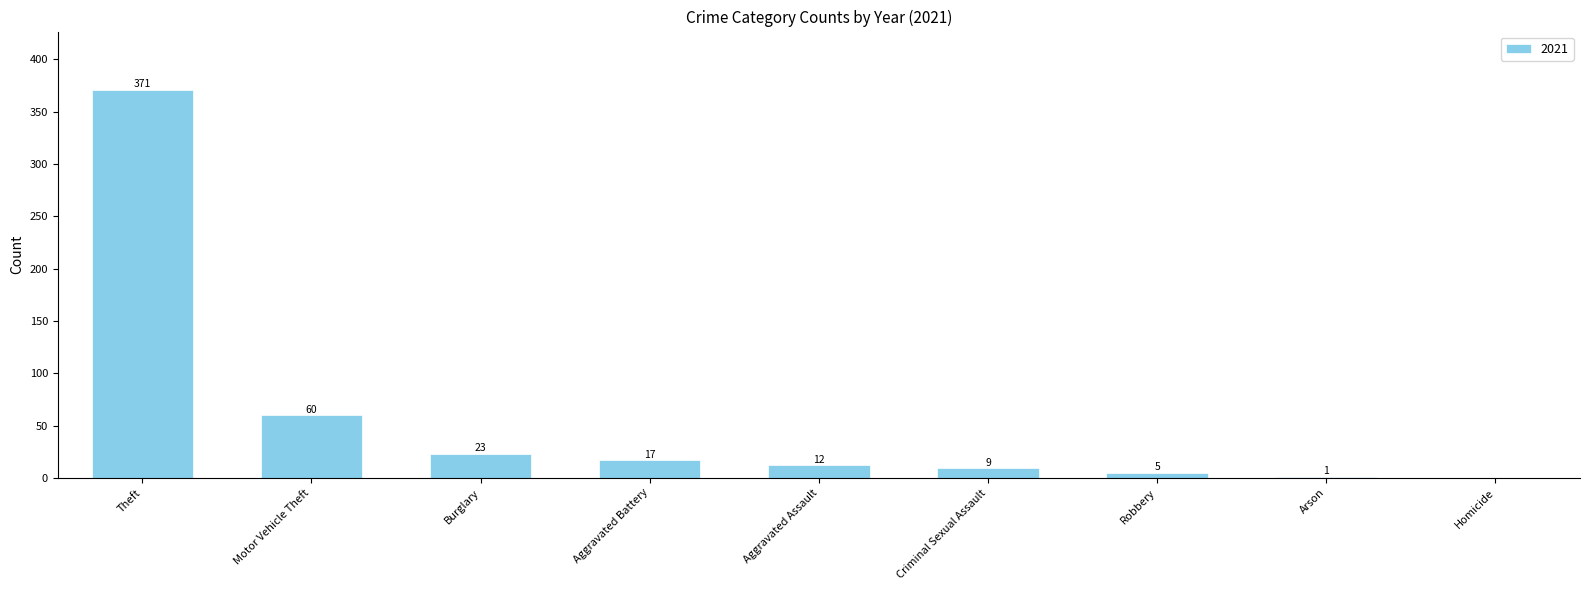

At which label is the value closest to 185?

Motor Vehicle Theft